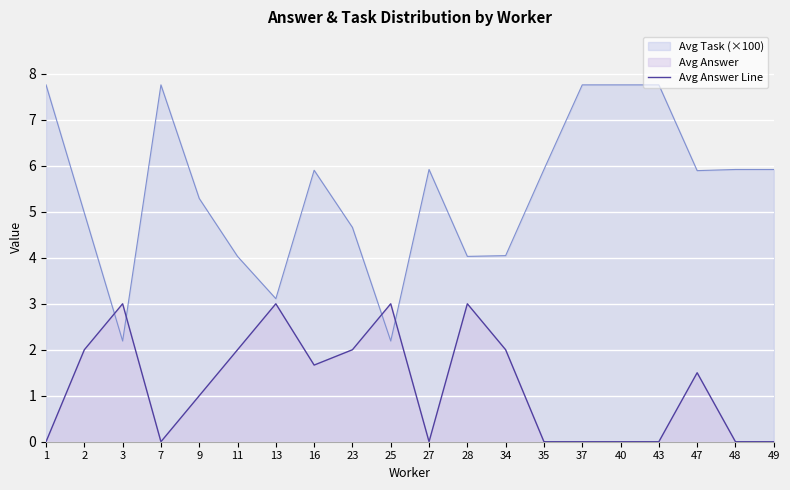

How many values are between 0 and 2?

16